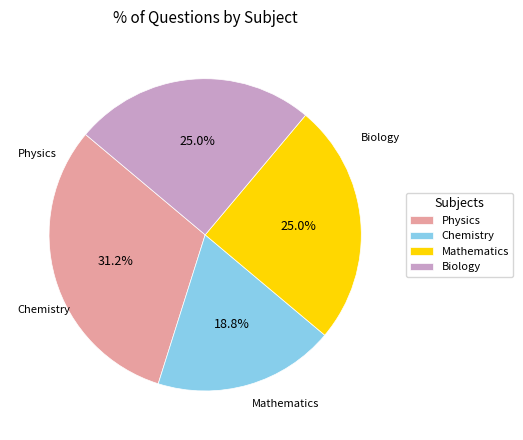

To the nearest percent, what percentage of the pie is Biology?

25%